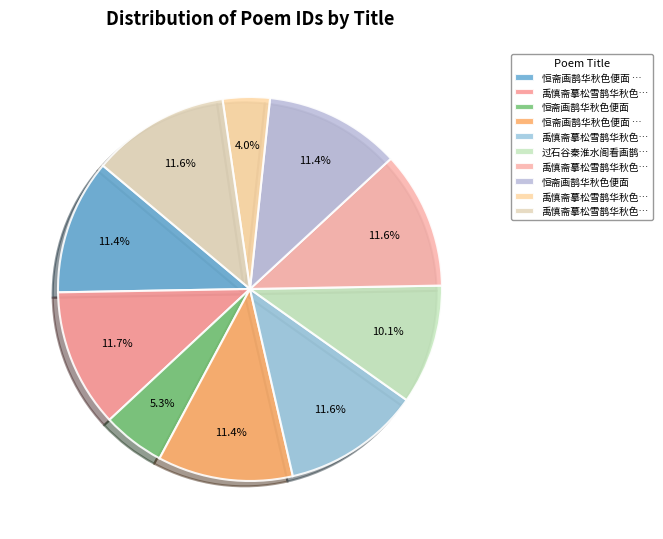

Does any single category account for the majority?

No